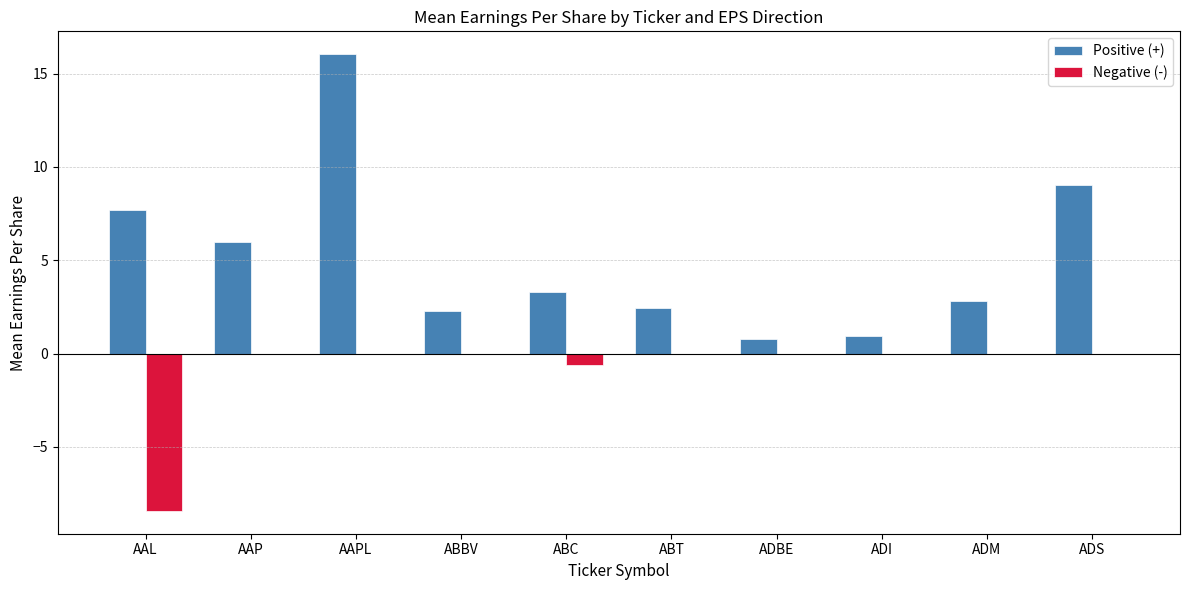

True or false: Positive (+) has a value of 9.0 at ADS.

True